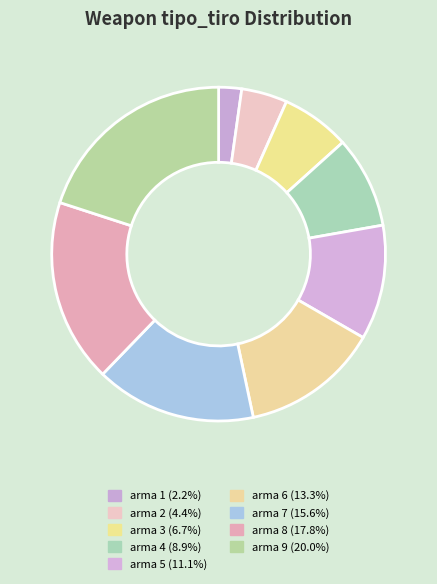

Rank the categories by value from highest to lowest.

arma 9, arma 8, arma 7, arma 6, arma 5, arma 4, arma 3, arma 2, arma 1